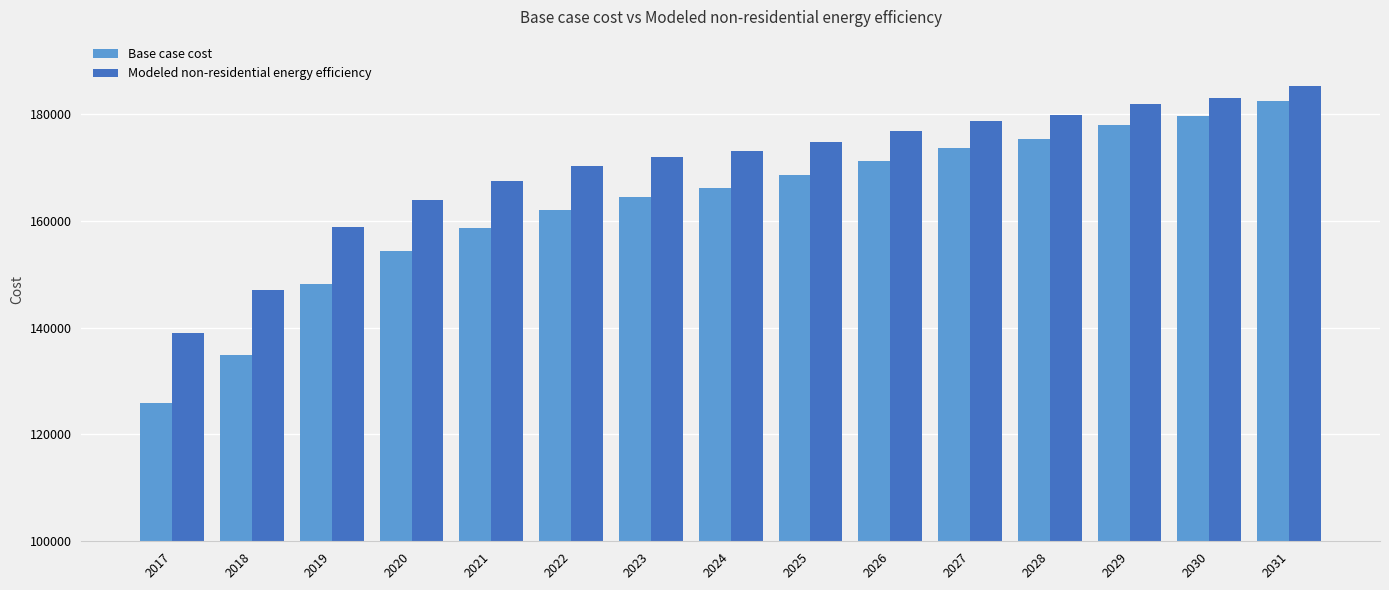

At which label does Modeled non-residential energy efficiency first exceed 172985?

2024